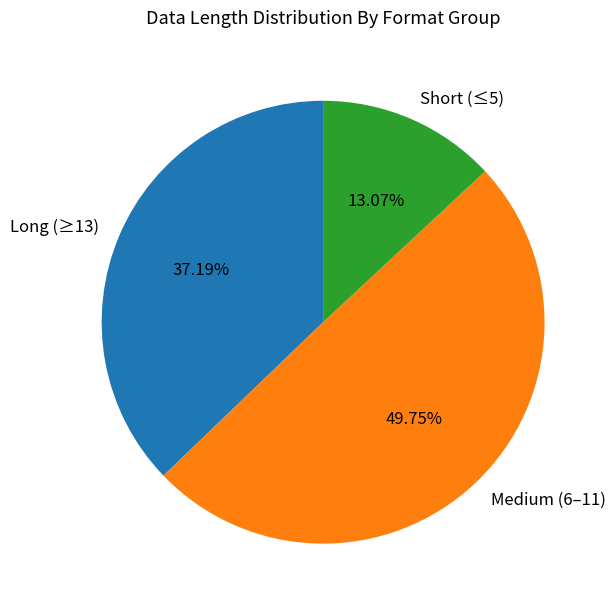

Does Long (≥13) represent more than half of the total?

No